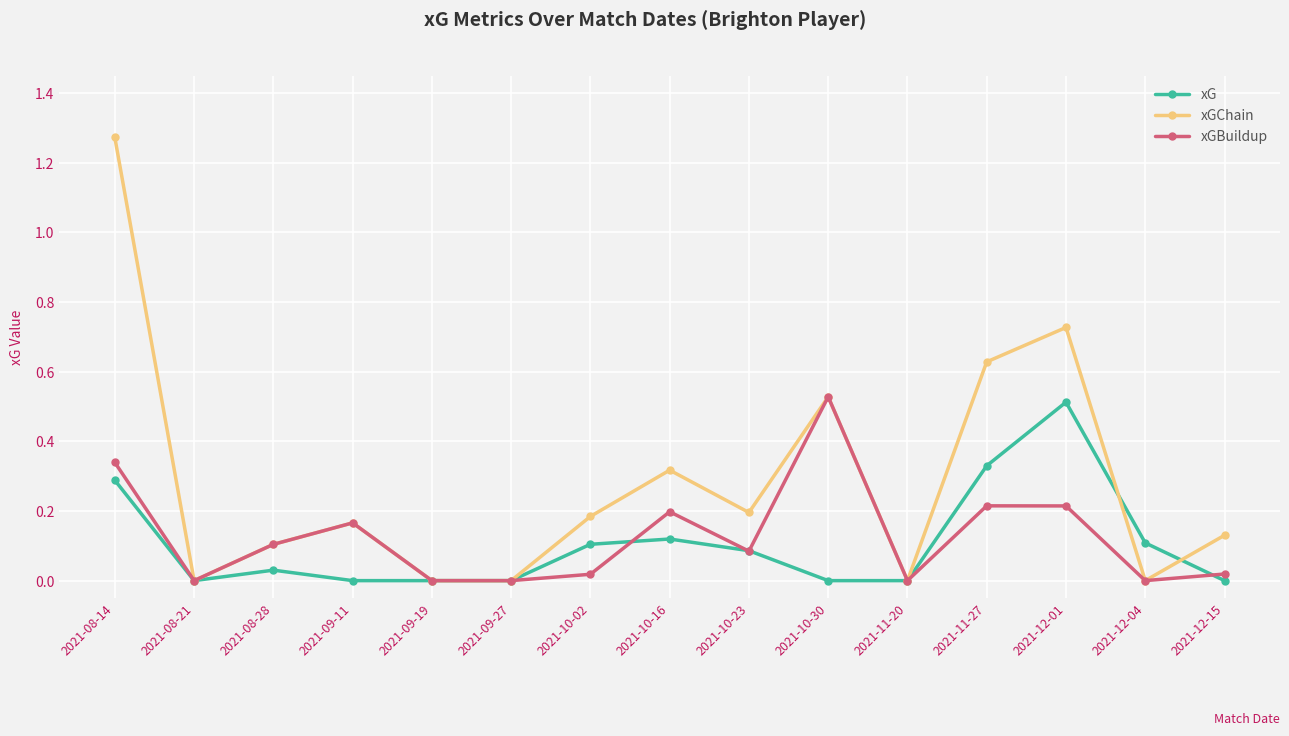

True or false: xGChain and xG cross at least once.

True